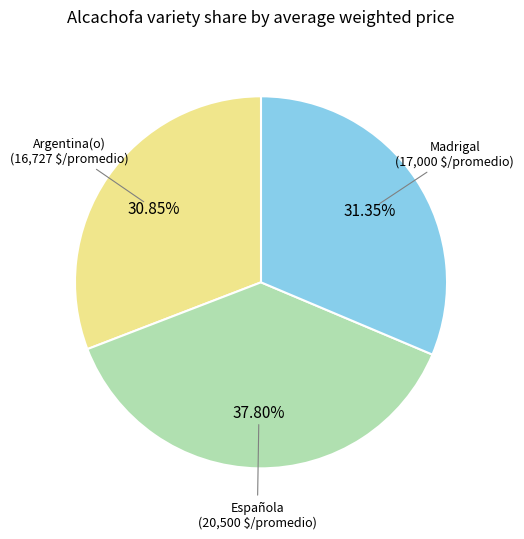

Is there any slice that represents more than half of the pie?

No